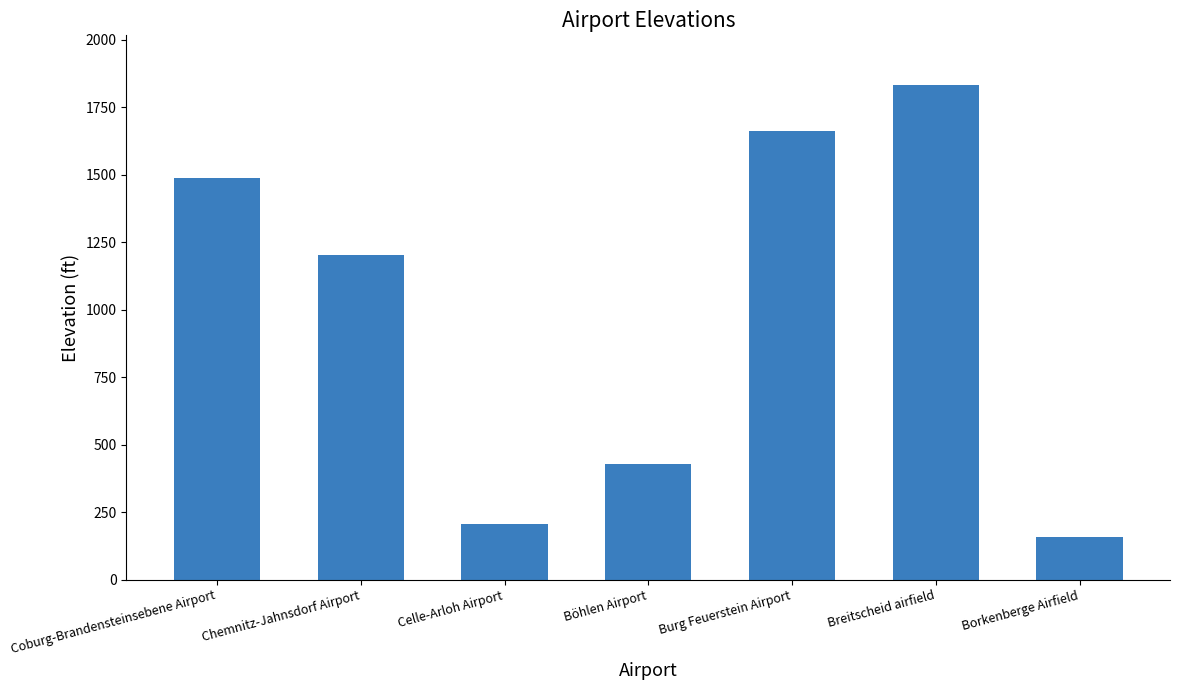

What is the label of the 3rd bar from the left?

Celle-Arloh Airport